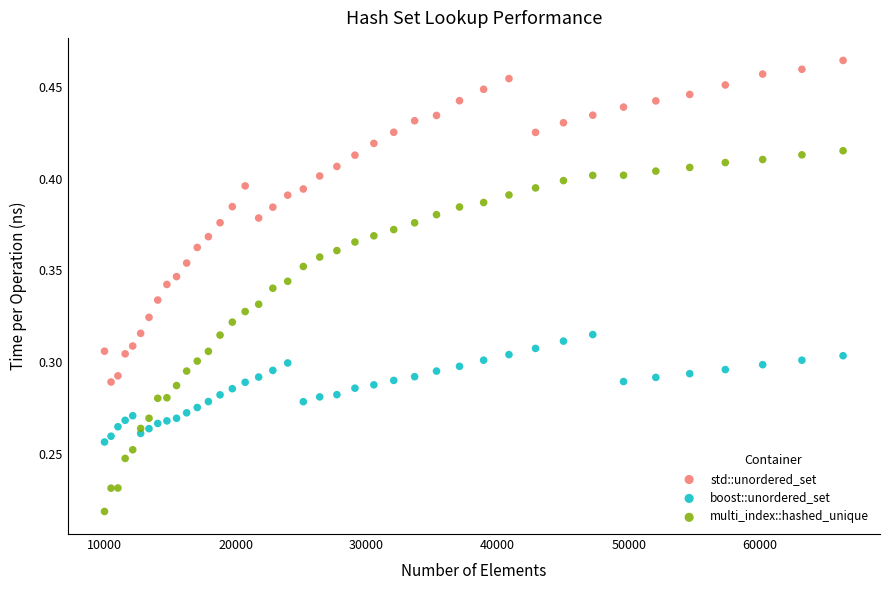

What are all the series names shown in the legend?

std::unordered_set, boost::unordered_set, multi_index::hashed_unique